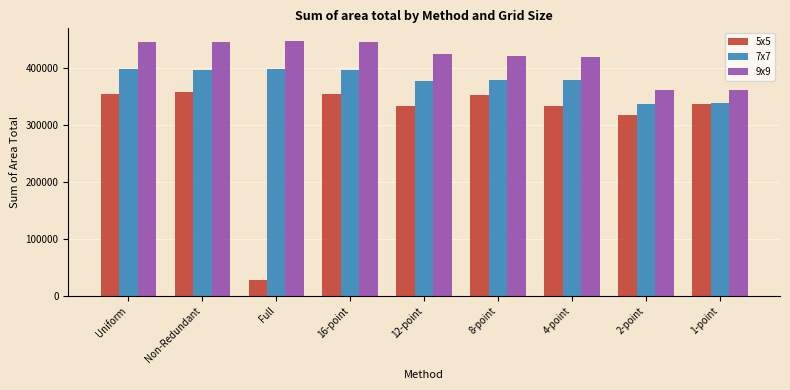

Which series has the largest total across all categories?

9x9